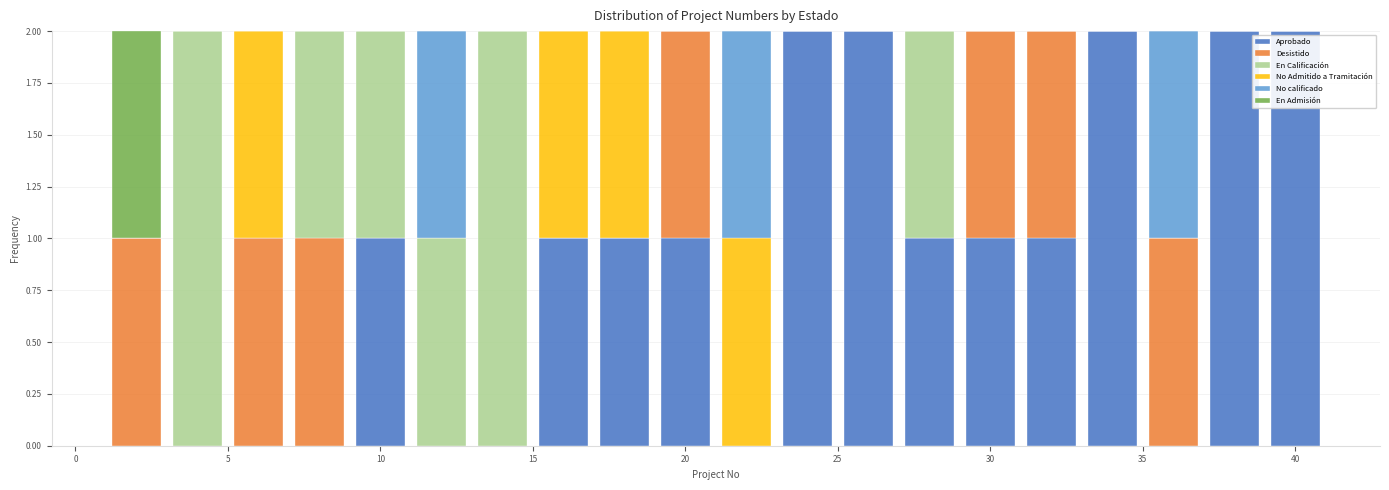

Reading left to right, list every stacked bar in this chart as the range it spans on the x-axis followed by its total height. The values are not printed on the chart, so give them approximately, as read against the axis.

1 to 3: 2
3 to 5: 2
5 to 7: 2
7 to 9: 2
9 to 11: 2
11 to 13: 2
13 to 15: 2
15 to 17: 2
17 to 19: 2
19 to 21: 2
21 to 23: 2
23 to 25: 2
25 to 27: 2
27 to 29: 2
29 to 31: 2
31 to 33: 2
33 to 35: 2
35 to 37: 2
37 to 39: 2
39 to 41: 2